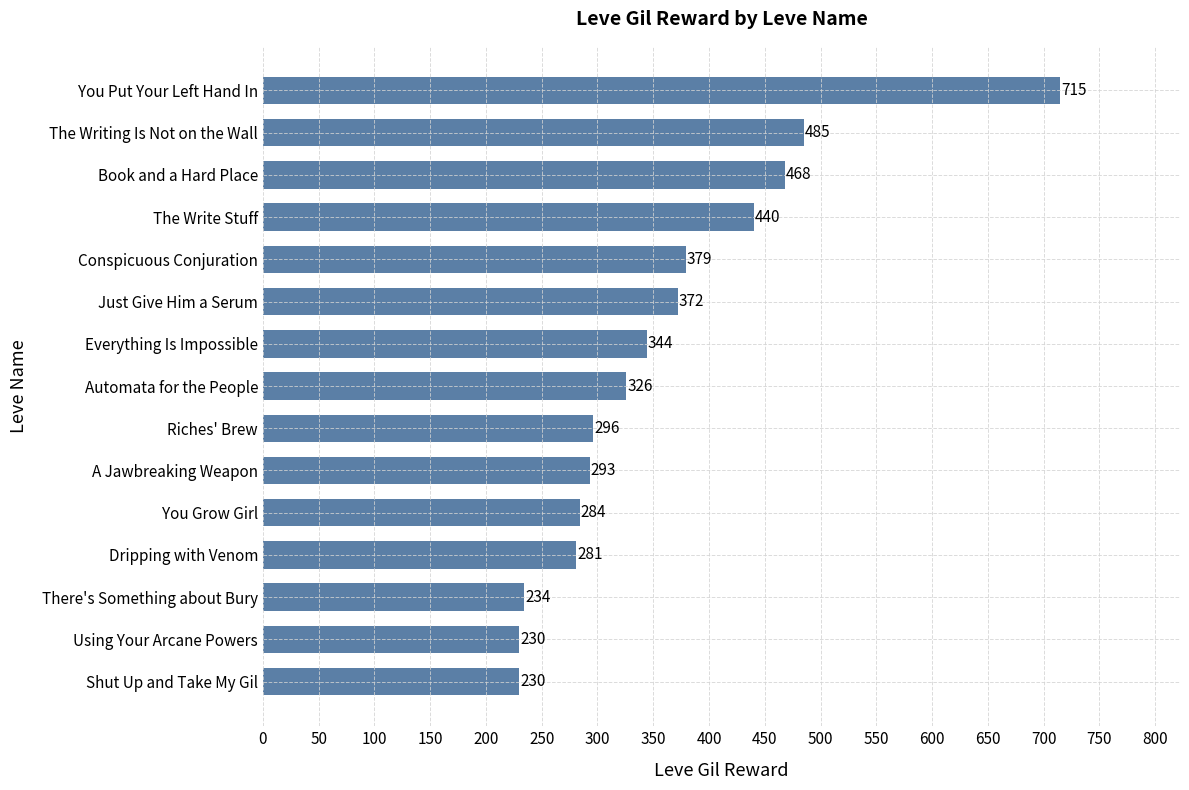

Which category has the highest value across all series?

You Put Your Left Hand In